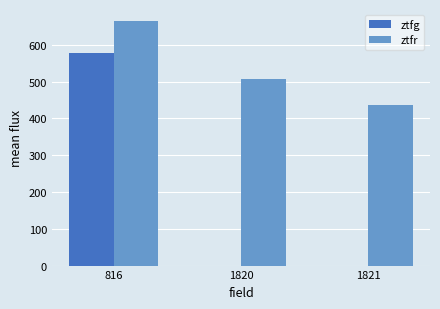

Reading right to left, what are all the values shown in this chart?

ztfg: 0.0	0.0	577.7
ztfr: 437.5	507.6	663.9